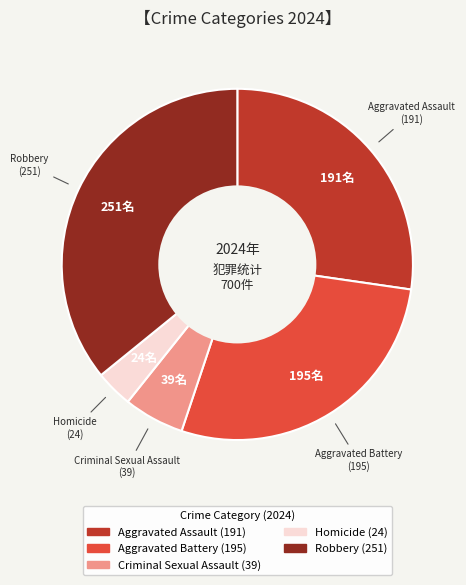

How many segments does this pie chart have?

5